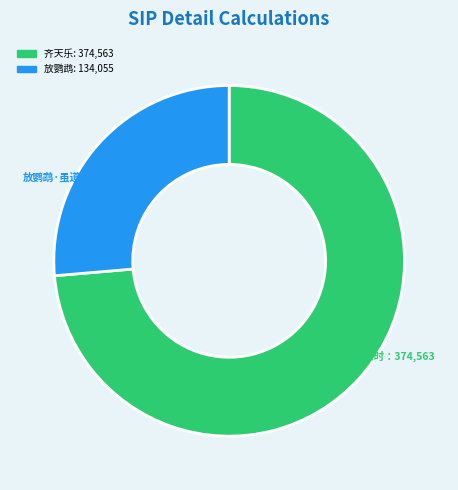

How many segments does this pie chart have?

2